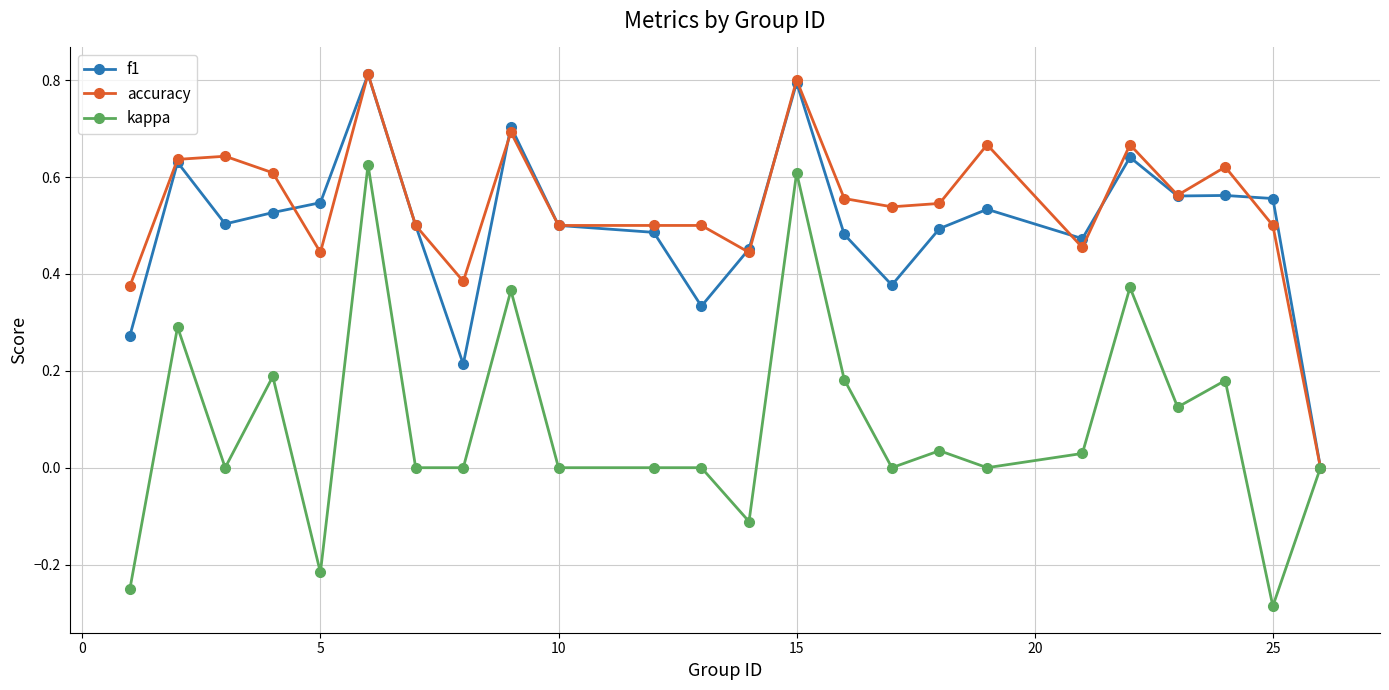

Which series has the largest range (max minus min)?

kappa